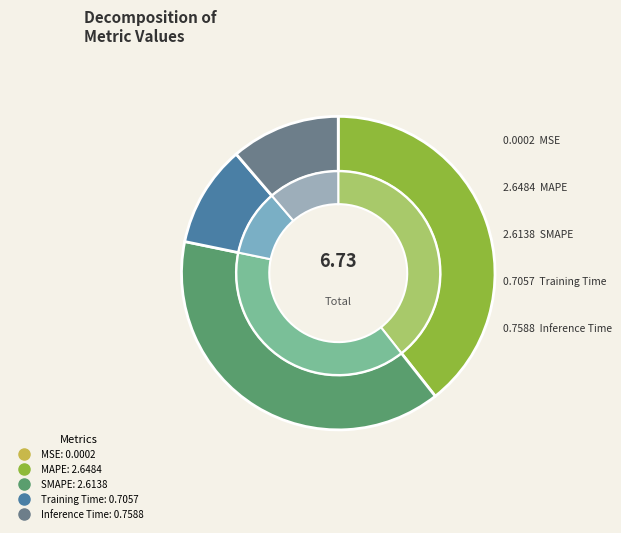

Does MAPE account for over 50% of the chart?

No